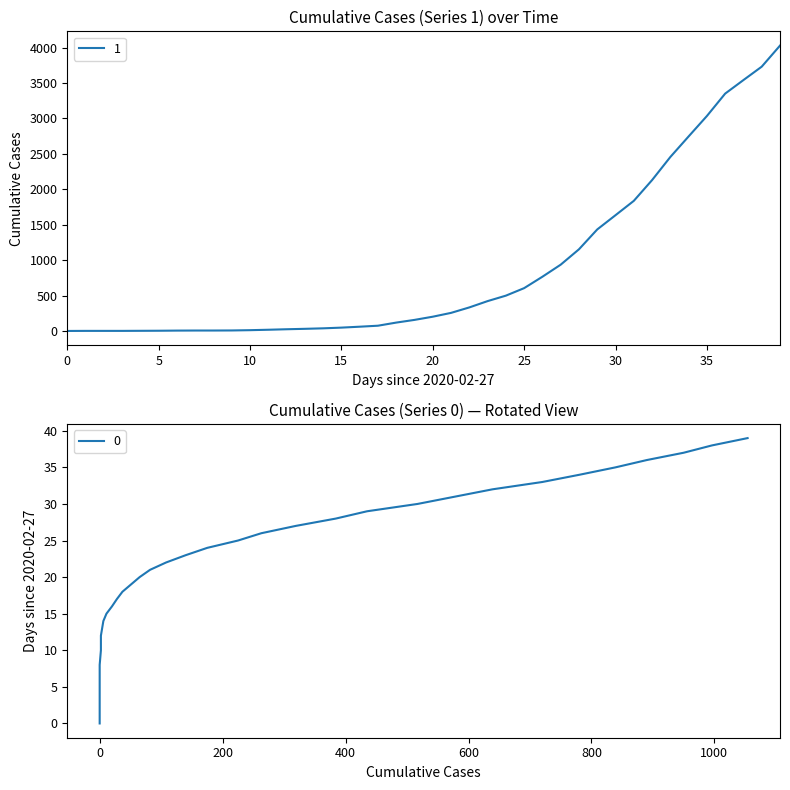

List the labels in order of value, largest first.

2020-04-06, 2020-04-05, 2020-04-04, 2020-04-03, 2020-04-02, 2020-04-01, 2020-03-31, 2020-03-30, 2020-03-29, 2020-03-28, 2020-03-27, 2020-03-26, 2020-03-25, 2020-03-24, 2020-03-23, 2020-03-22, 2020-03-21, 2020-03-20, 2020-03-19, 2020-03-18, 2020-03-17, 2020-03-16, 2020-03-15, 2020-03-14, 2020-03-13, 2020-03-12, 2020-03-11, 2020-03-10, 2020-03-09, 2020-03-08, 2020-03-07, 2020-03-05, 2020-03-06, 2020-03-04, 2020-03-03, 2020-03-02, 2020-02-28, 2020-02-29, 2020-03-01, 2020-02-27